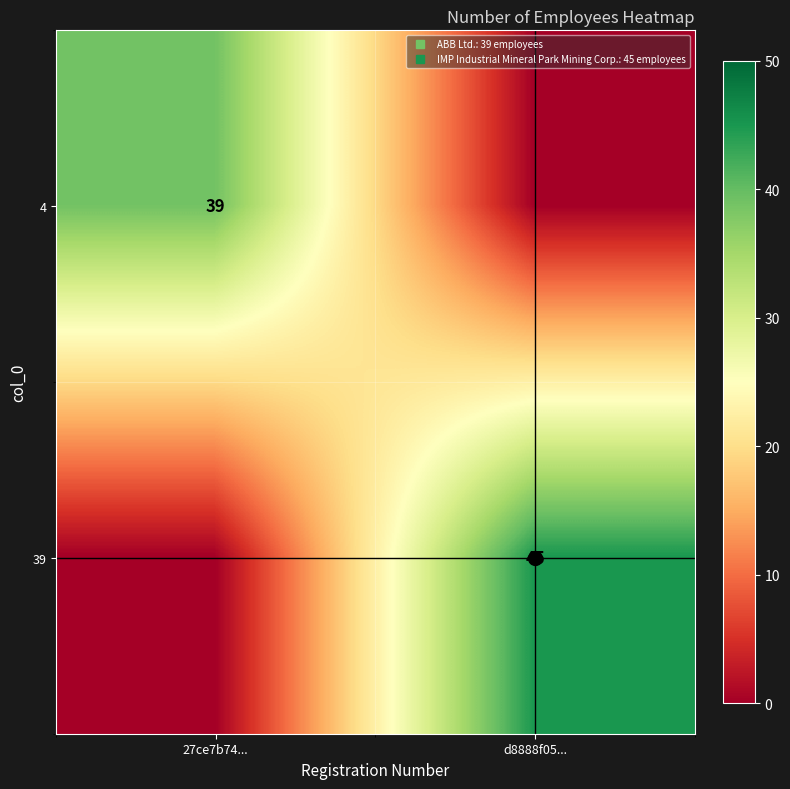

The value of 4 at d8888f05... is -14. True or false?

False